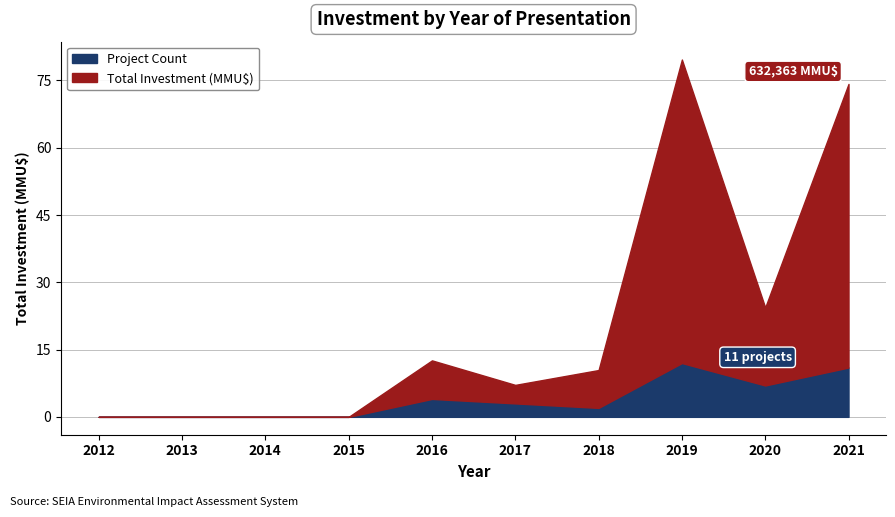

List the labels in order of Project Count value, smallest first.

2012, 2013, 2014, 2015, 2018, 2017, 2016, 2020, 2021, 2019